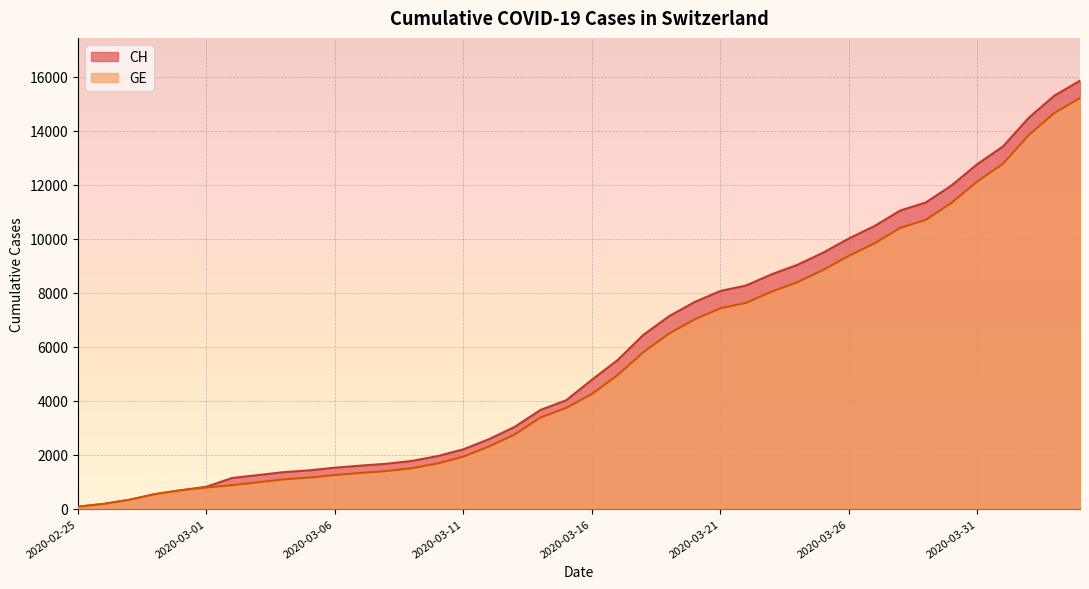

What is the difference between the maximum and minimum values in the GE series?

15135